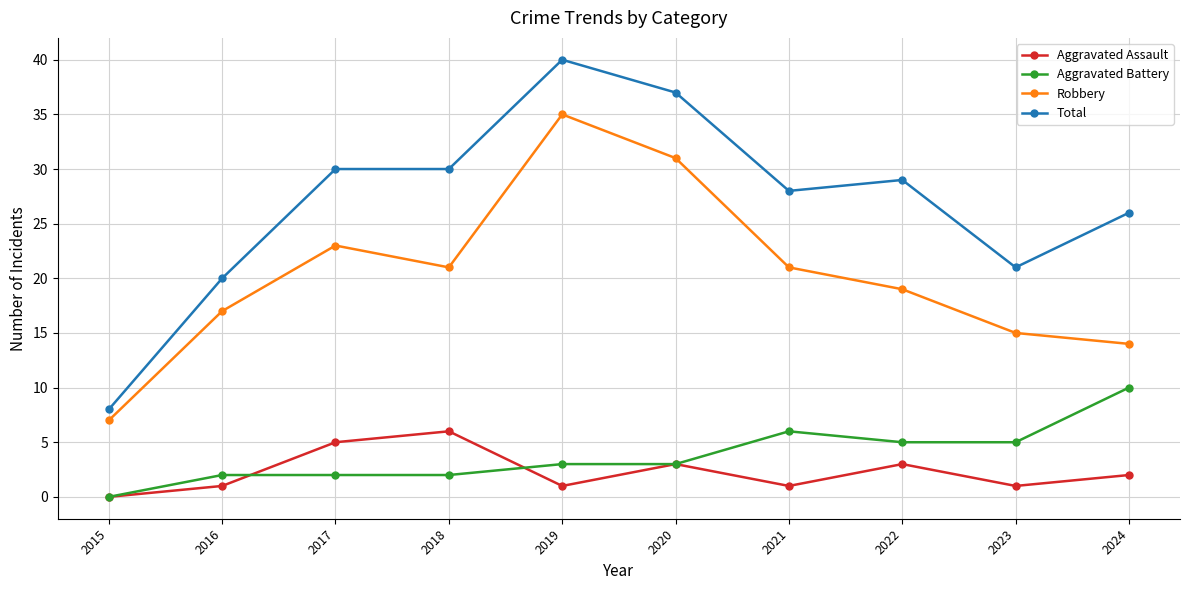

What are all the series names shown in the legend?

Aggravated Assault, Aggravated Battery, Robbery, Total